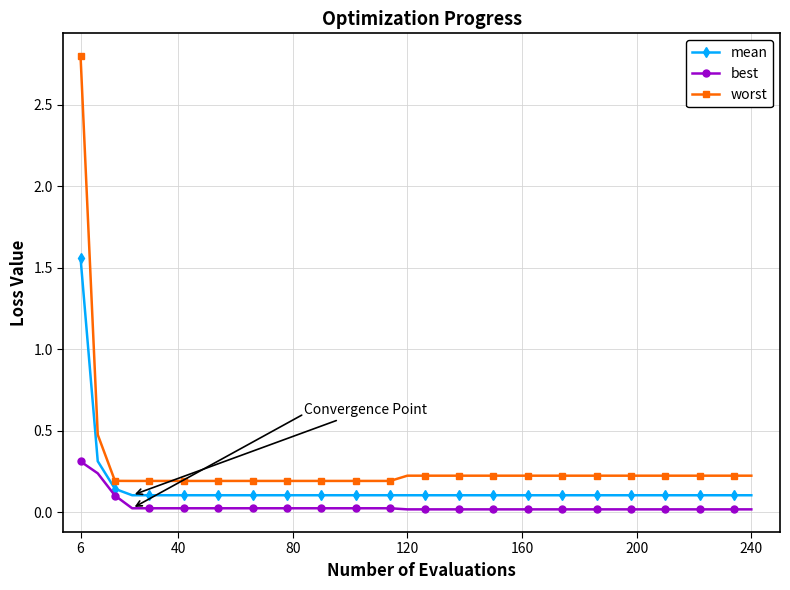

True or false: worst and best intersect in this chart.

False